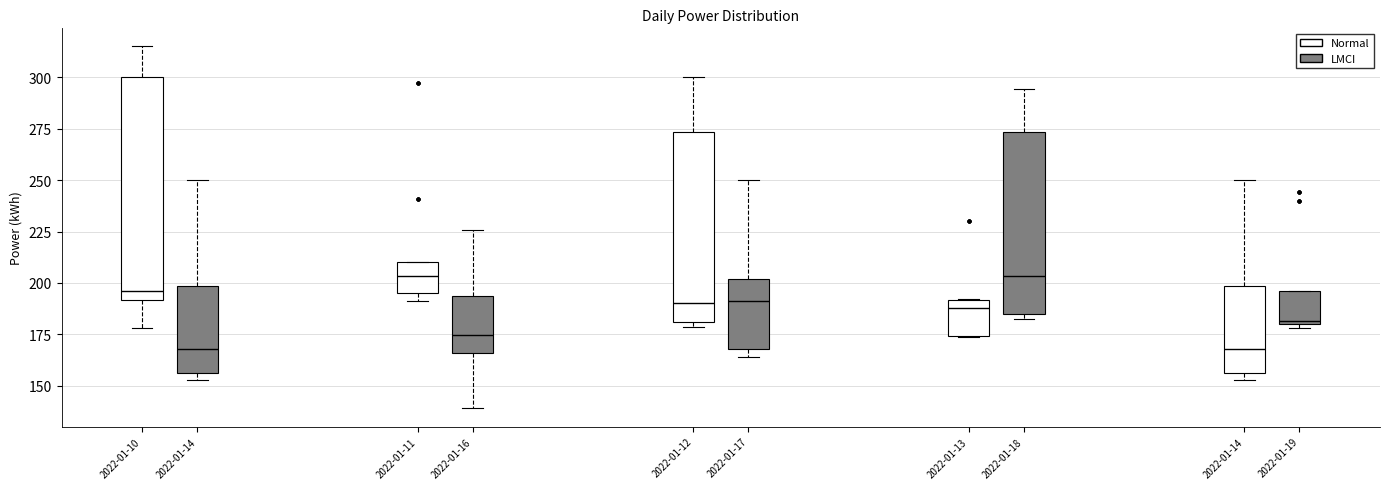

Reading left to right, read every box against the y-axis: the position of its median line, the range the box covers, and the ends of its whiskers. The values are not printed on the chart, so give them approximately, as read against the axis.

2022-01-10 (Normal): median 195, box 190 to 300, whiskers 180 to 315
2022-01-10 (LMCI): median 170, box 155 to 200, whiskers 155 (just below the box's lower edge) to 250
2022-01-16 (Normal): median 205, box 195 to 210, whiskers 190 to 210
2022-01-16 (LMCI): median 175, box 165 to 195, whiskers 140 to 225
2022-01-17 (Normal): median 190, box 180 to 275, whiskers 180 (just below the box's lower edge) to 300
2022-01-17 (LMCI): median 190, box 170 to 200, whiskers 165 to 250
2022-01-18 (Normal): median 190 (just below the box's upper edge), box 175 to 190, whiskers 175 to 190
2022-01-18 (LMCI): median 205, box 185 to 275, whiskers 180 to 295
2022-01-14 (Normal): median 170, box 155 to 200, whiskers 155 (just below the box's lower edge) to 250
2022-01-14 (LMCI): median 180, box 180 to 195, whiskers 180 (just below the box's lower edge) to 195